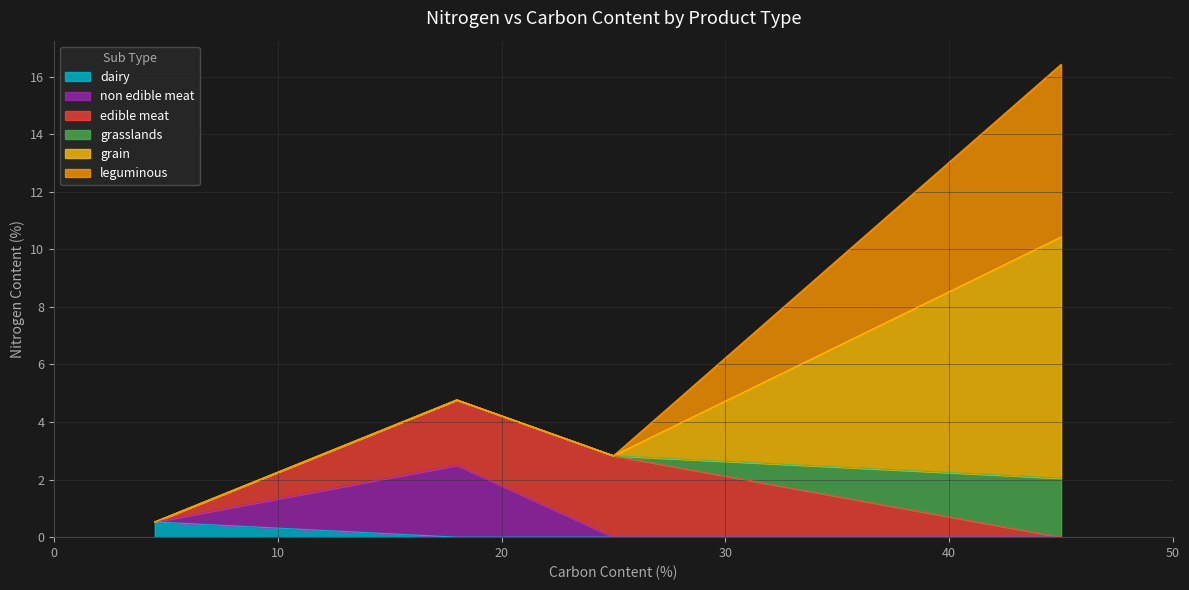

How many points are higher than both their immediate neighbors (excluding endpoints)?

1